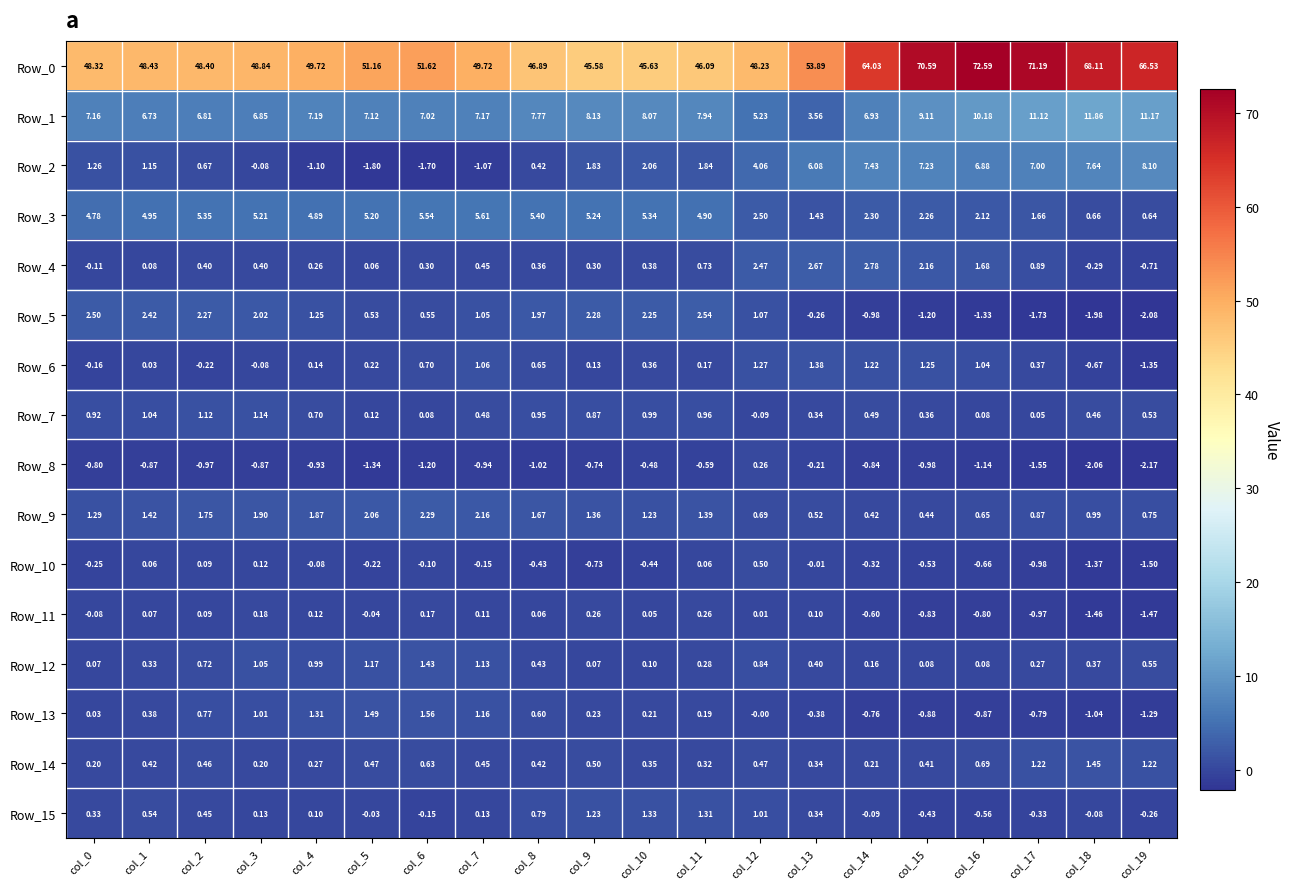

Is the value of Row_3 at col_9 greater than the value of Row_5 at col_8?

Yes